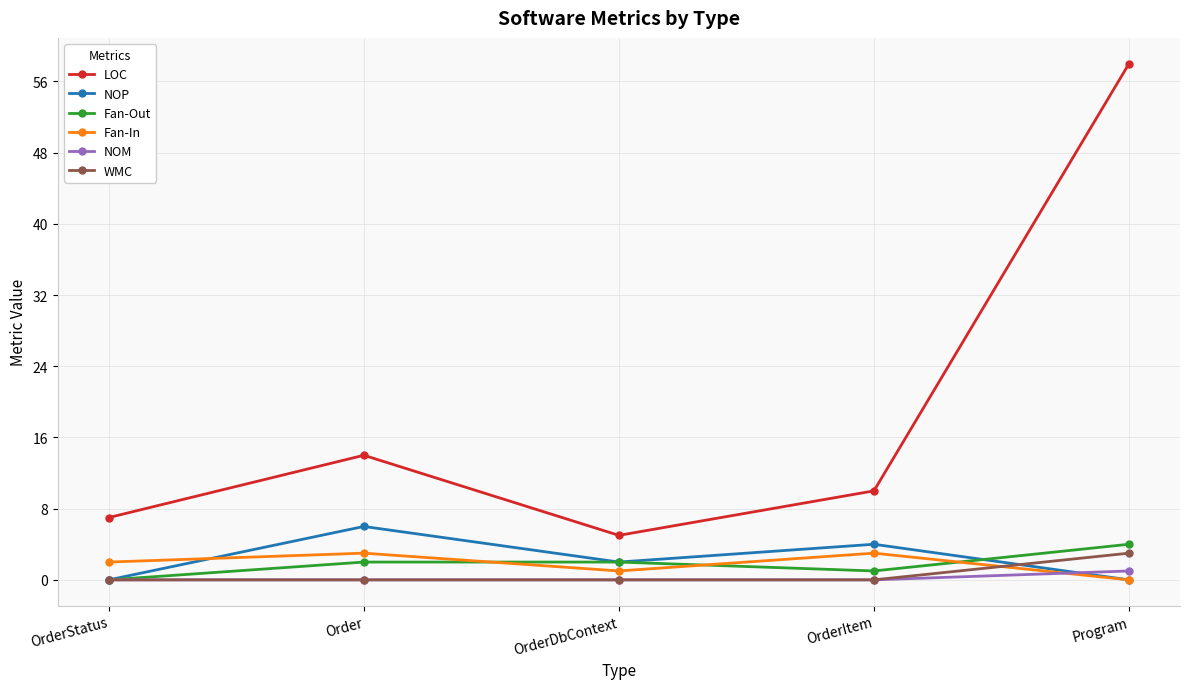

The LOC series shows 5 at OrderDbContext. True or false?

True